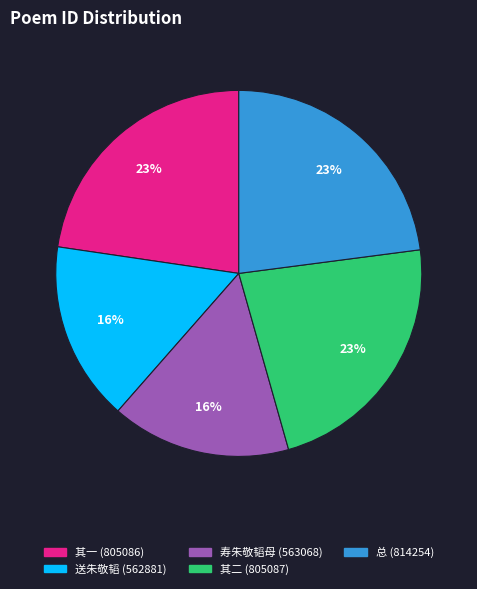

Does any single category account for the majority?

No